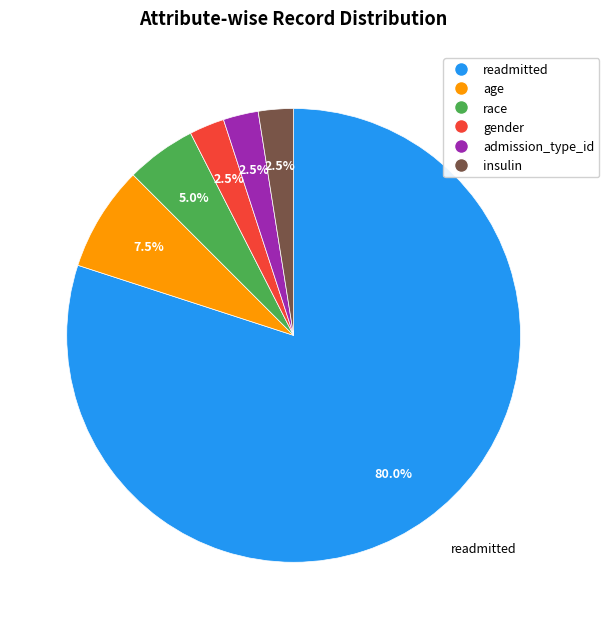

The readmitted slice represents 90% of the pie. True or false?

False